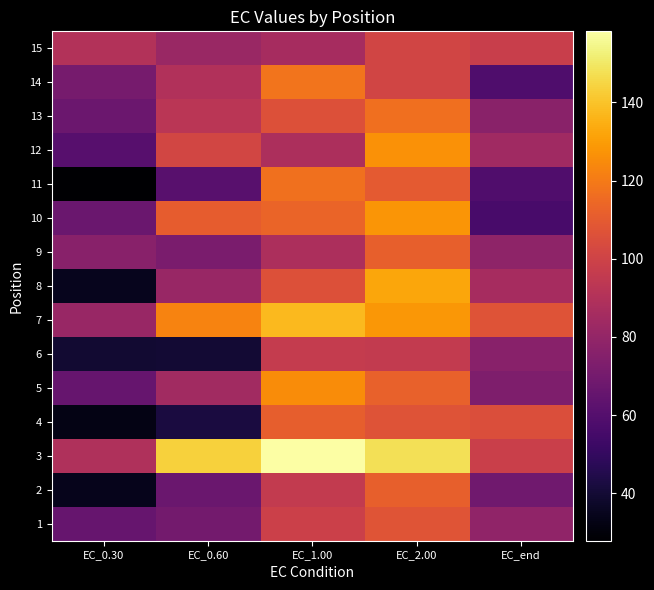

Reading left to right, list all the values displayed in this chart.

1: EC_0.30=66.0	EC_0.60=70.0	EC_1.00=98.9	EC_2.00=107.5	EC_end=78.9
2: EC_0.30=34.4	EC_0.60=66.7	EC_1.00=96.0	EC_2.00=111.4	EC_end=68.7
3: EC_0.30=89.2	EC_0.60=143.6	EC_1.00=158.2	EC_2.00=147.8	EC_end=98.4
4: EC_0.30=32.7	EC_0.60=42.3	EC_1.00=110.9	EC_2.00=106.9	EC_end=104.8
5: EC_0.30=65.6	EC_0.60=84.7	EC_1.00=125.3	EC_2.00=112.0	EC_end=73.5
6: EC_0.30=39.3	EC_0.60=40.0	EC_1.00=96.6	EC_2.00=95.6	EC_end=76.5
7: EC_0.30=81.5	EC_0.60=122.6	EC_1.00=137.5	EC_2.00=128.4	EC_end=106.8
8: EC_0.30=34.8	EC_0.60=81.8	EC_1.00=105.8	EC_2.00=132.4	EC_end=86.0
9: EC_0.30=76.7	EC_0.60=71.7	EC_1.00=88.1	EC_2.00=111.7	EC_end=78.6
10: EC_0.30=67.0	EC_0.60=110.6	EC_1.00=113.0	EC_2.00=127.9	EC_end=56.0
11: EC_0.30=27.9	EC_0.60=61.3	EC_1.00=117.5	EC_2.00=109.5	EC_end=58.7
12: EC_0.30=60.8	EC_0.60=101.7	EC_1.00=88.1	EC_2.00=127.0	EC_end=84.1
13: EC_0.30=67.3	EC_0.60=92.6	EC_1.00=105.9	EC_2.00=116.6	EC_end=77.2
14: EC_0.30=70.8	EC_0.60=89.6	EC_1.00=118.3	EC_2.00=100.7	EC_end=58.3
15: EC_0.30=90.0	EC_0.60=82.1	EC_1.00=86.3	EC_2.00=100.7	EC_end=98.0